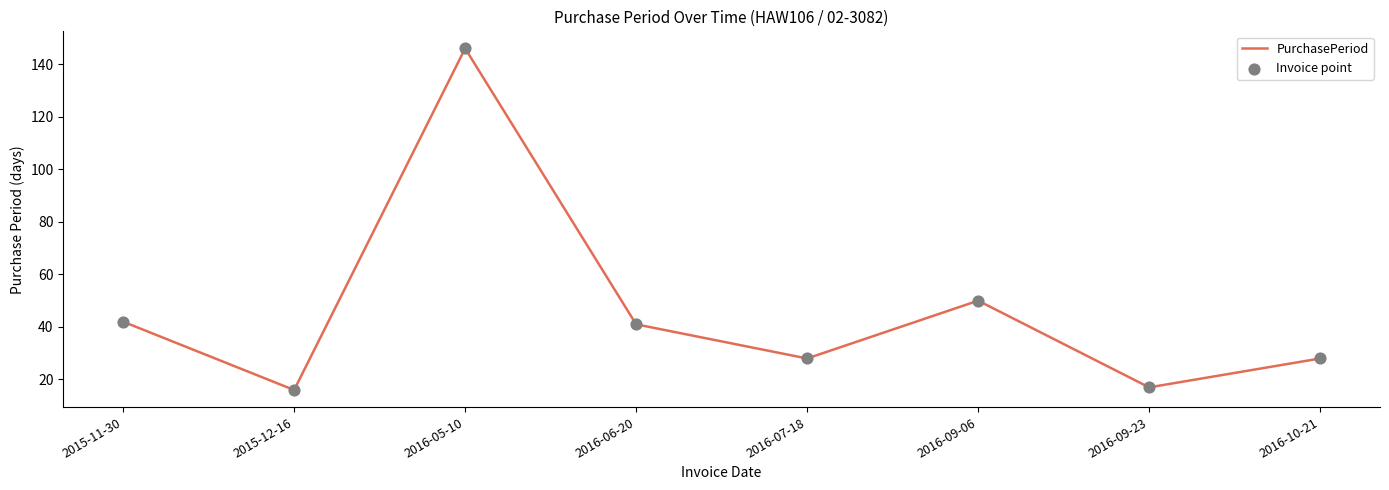

At which label is the value closest to 81?

2016-09-06